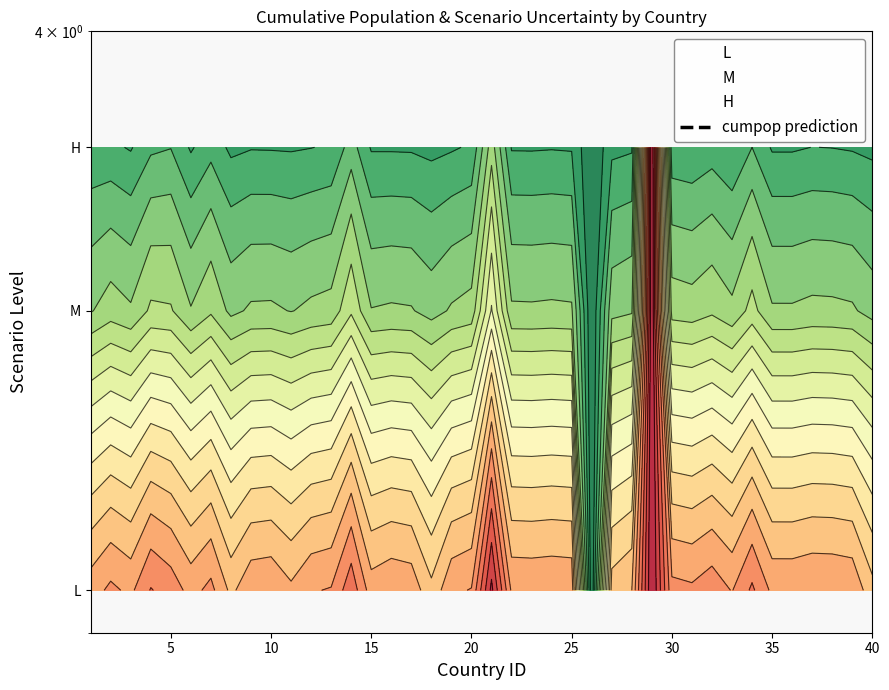

What is the difference between the maximum and minimum values?

3.9